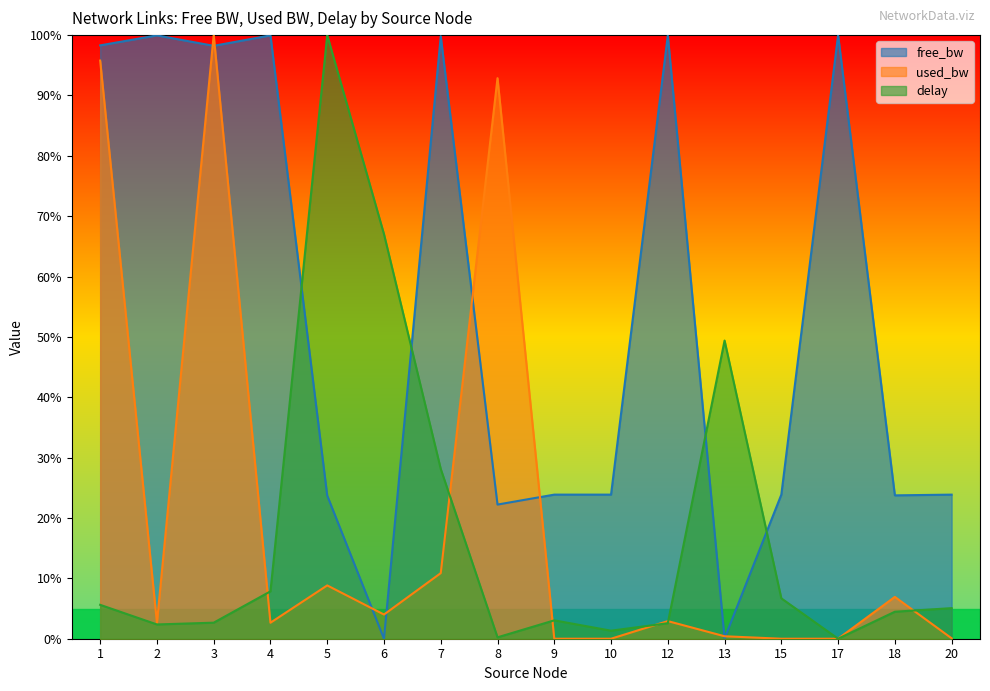

How many values in the used_bw series are below 2?

6